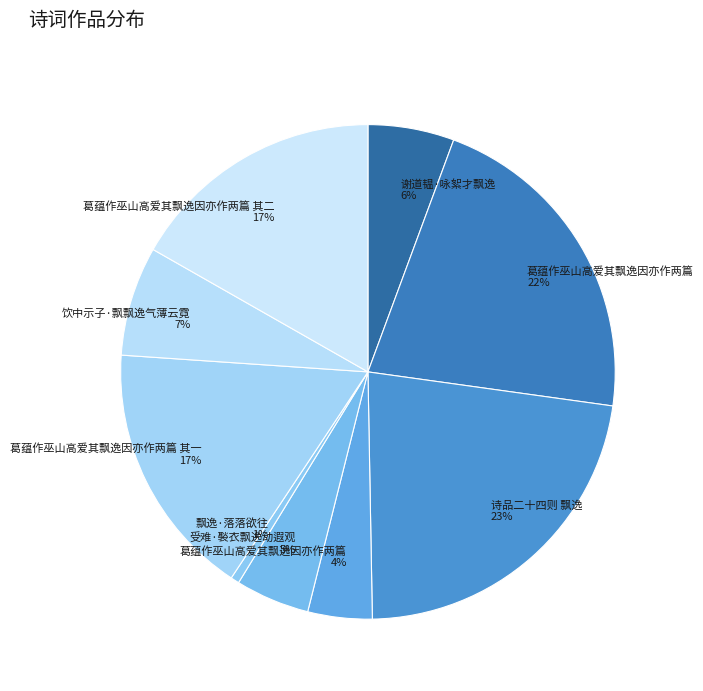

Is it true that 葛蕴作巫山高爱其飘逸因亦作两篇 4% is 18% of the pie?

False